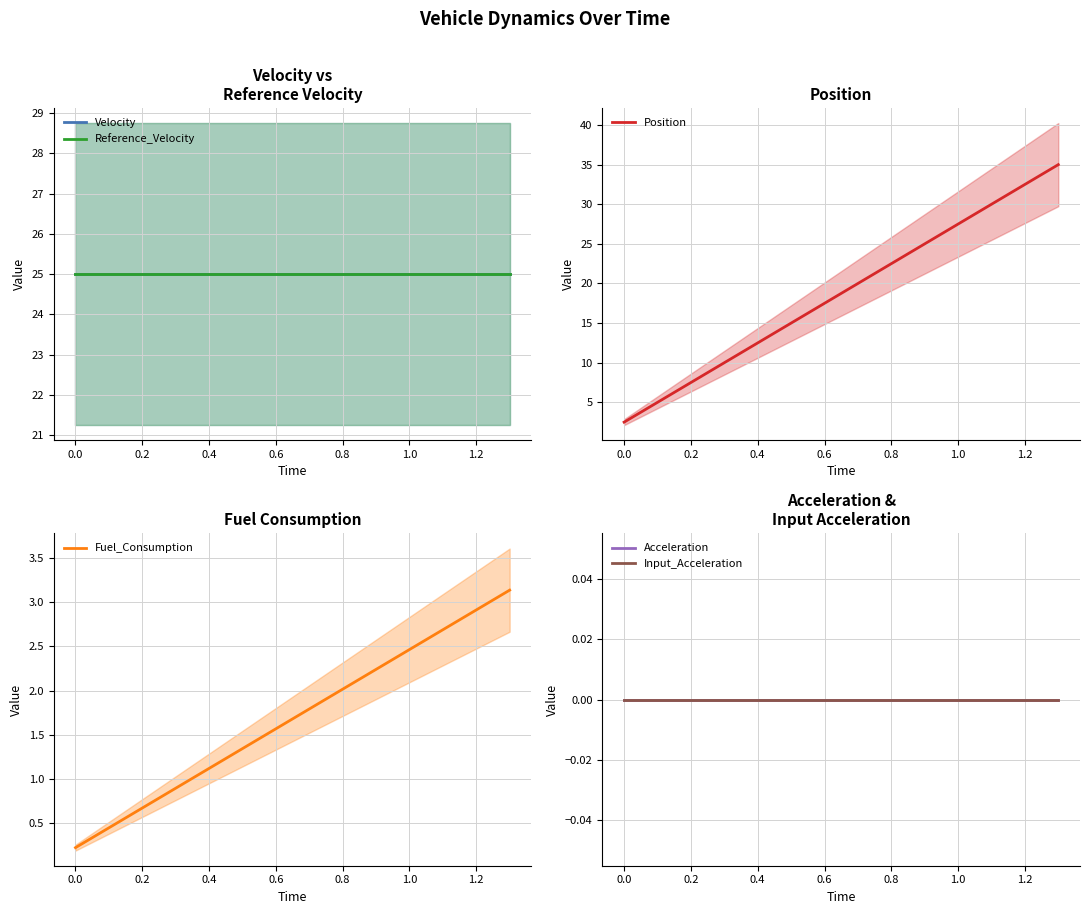

Is this an area chart (filled region under the line)?

No